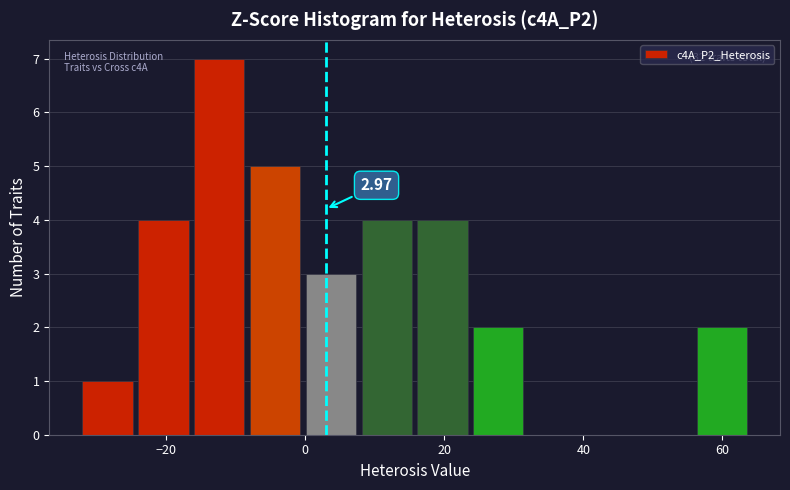

Which range on the x-axis has the tallest bar?

-16 to -8